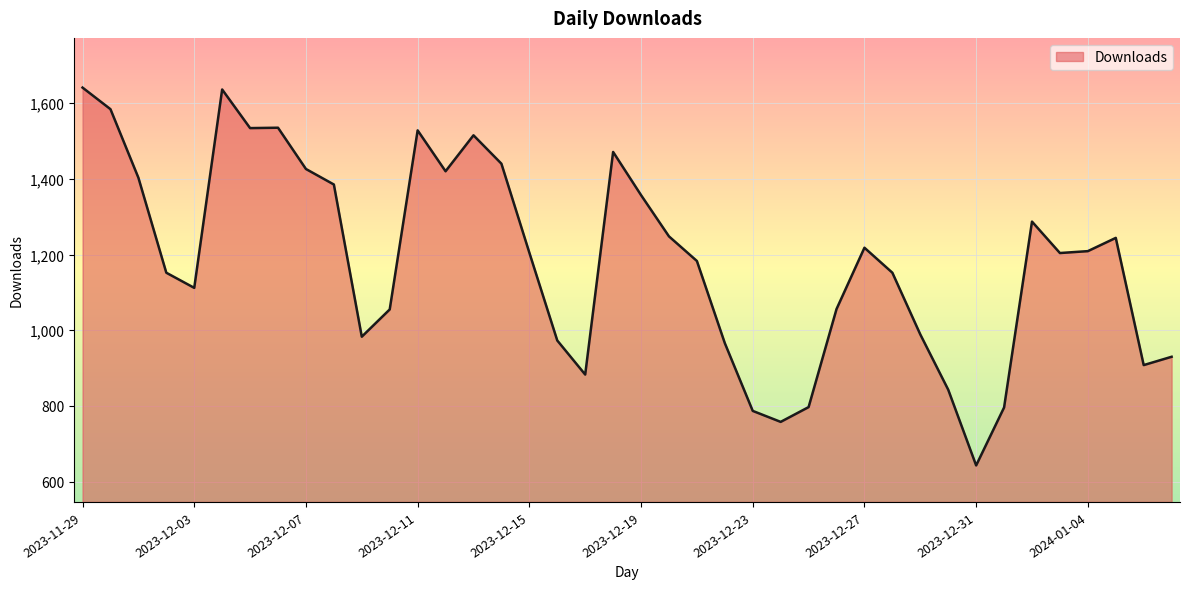

What is the difference between the maximum and minimum values?

998